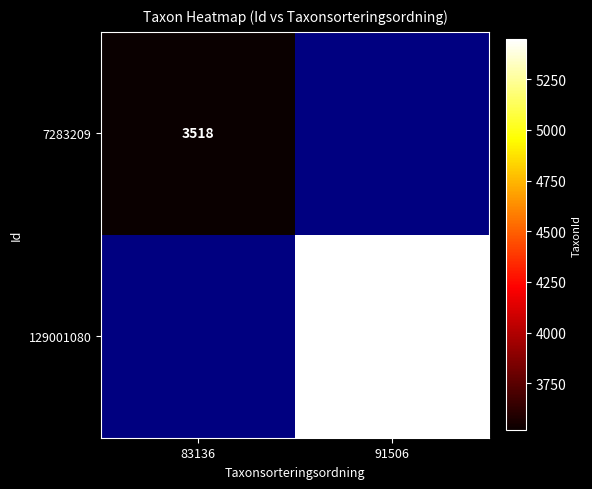

Count the number of data series in this chart.

2